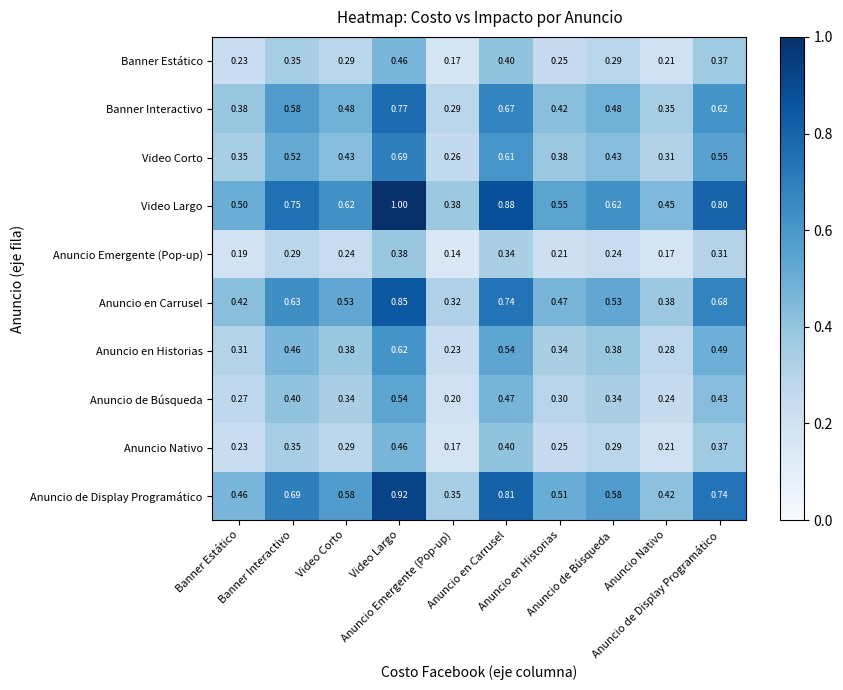

Which series changed the most between Anuncio en Historias and Anuncio de Display Programático?

Video Largo